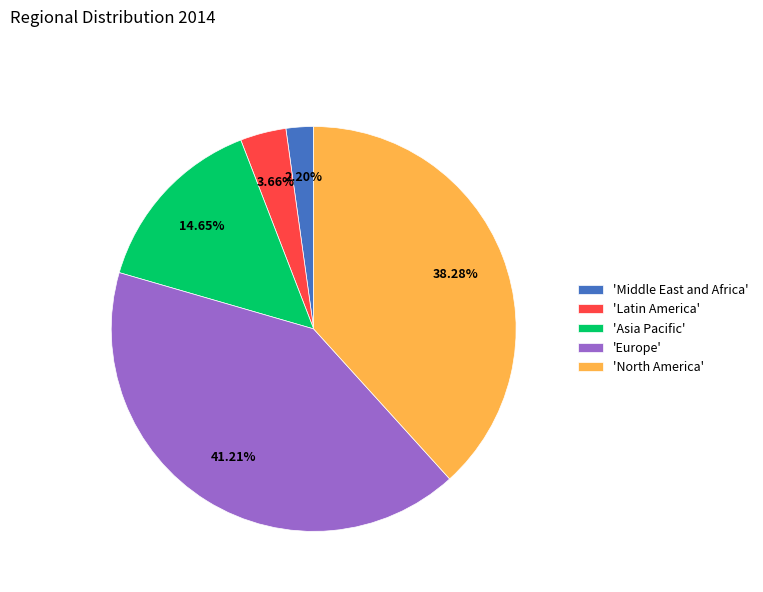

How many slices are in this pie chart?

5